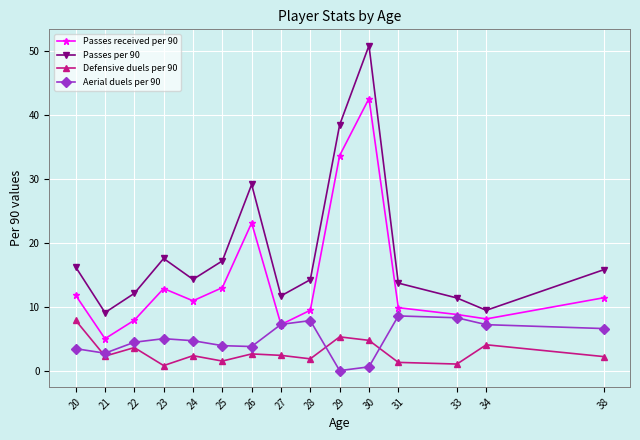

Count the number of categories in the chart.

15